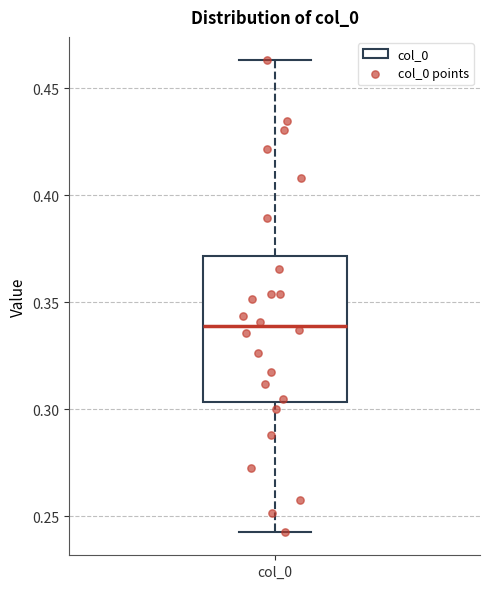

Transcribe this box plot: give where the median line is, the range the box spans, and where the two whiskers end, as read against the y-axis. The values are not printed on the chart, so give them approximately, as read against the axis.

median 0.340, box 0.305 to 0.370, whiskers 0.245 to 0.465